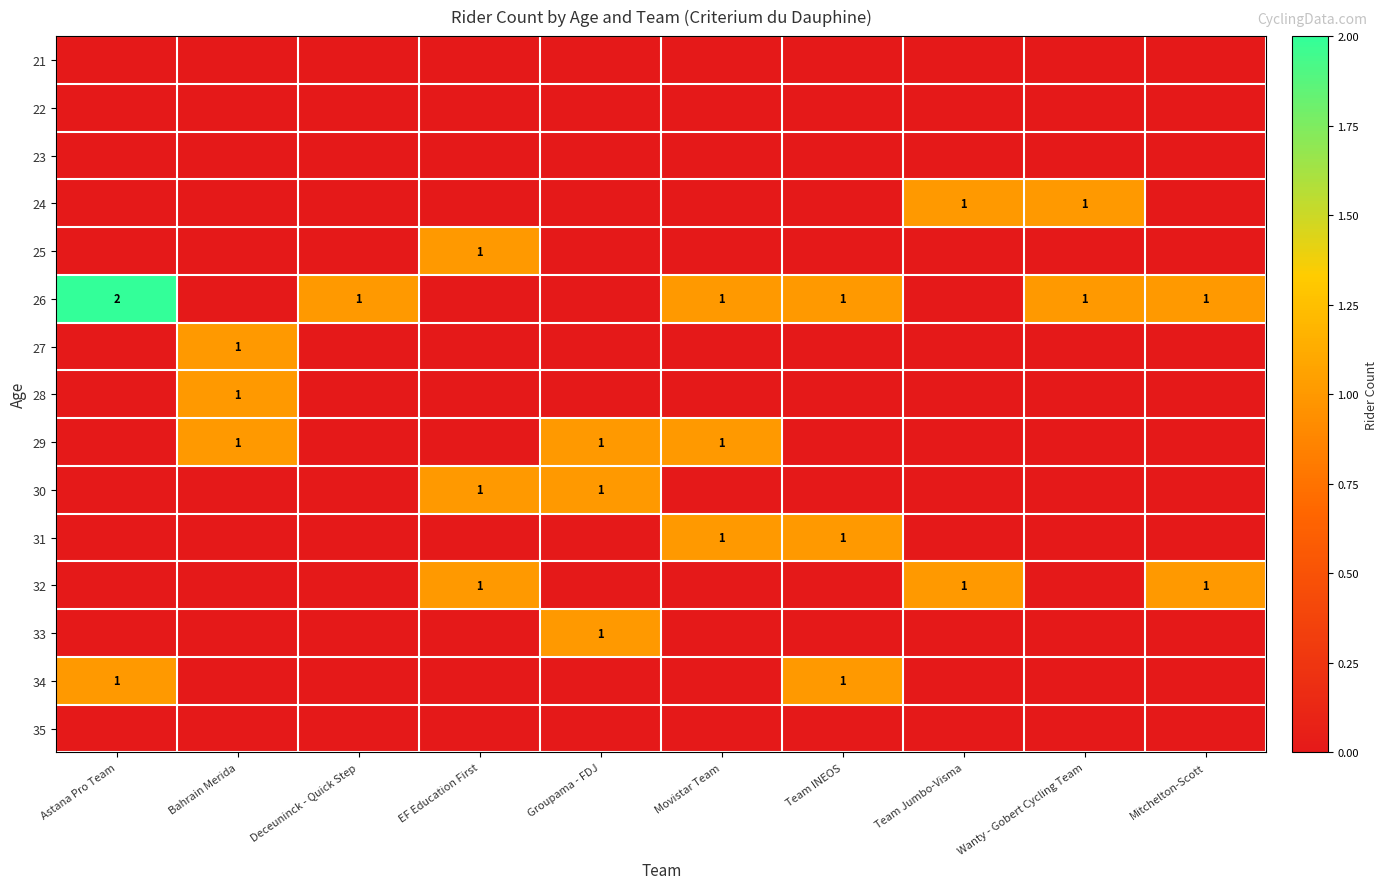

The 26 series shows 1 at Wanty - Gobert Cycling Team. True or false?

True